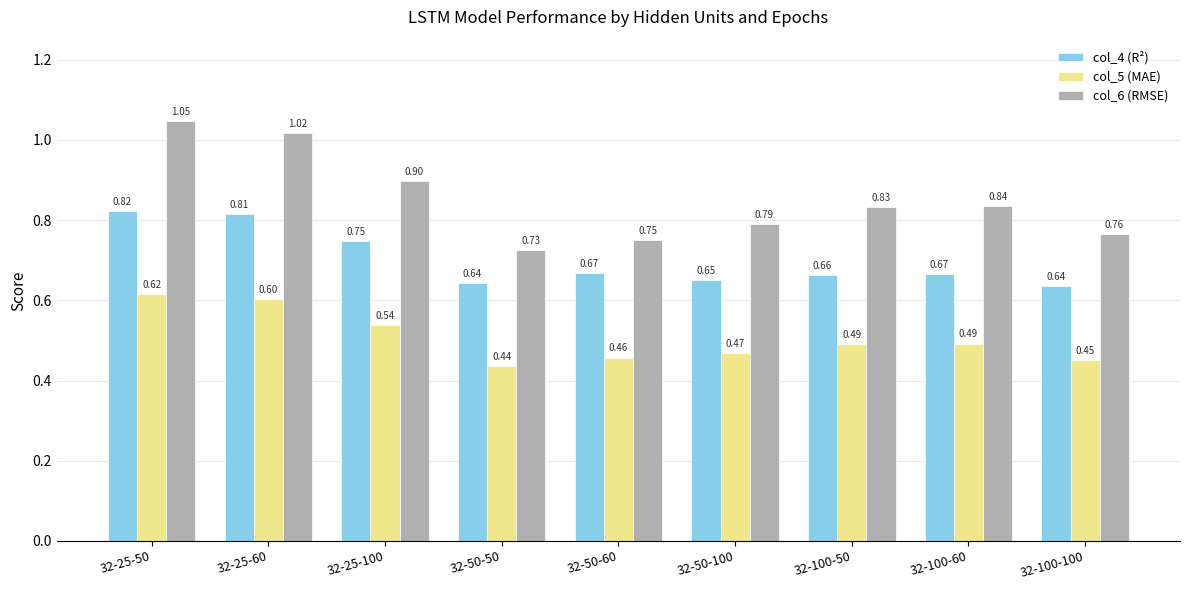

List the series in order of their peak value, lowest first.

col_5 (MAE), col_4 (R²), col_6 (RMSE)